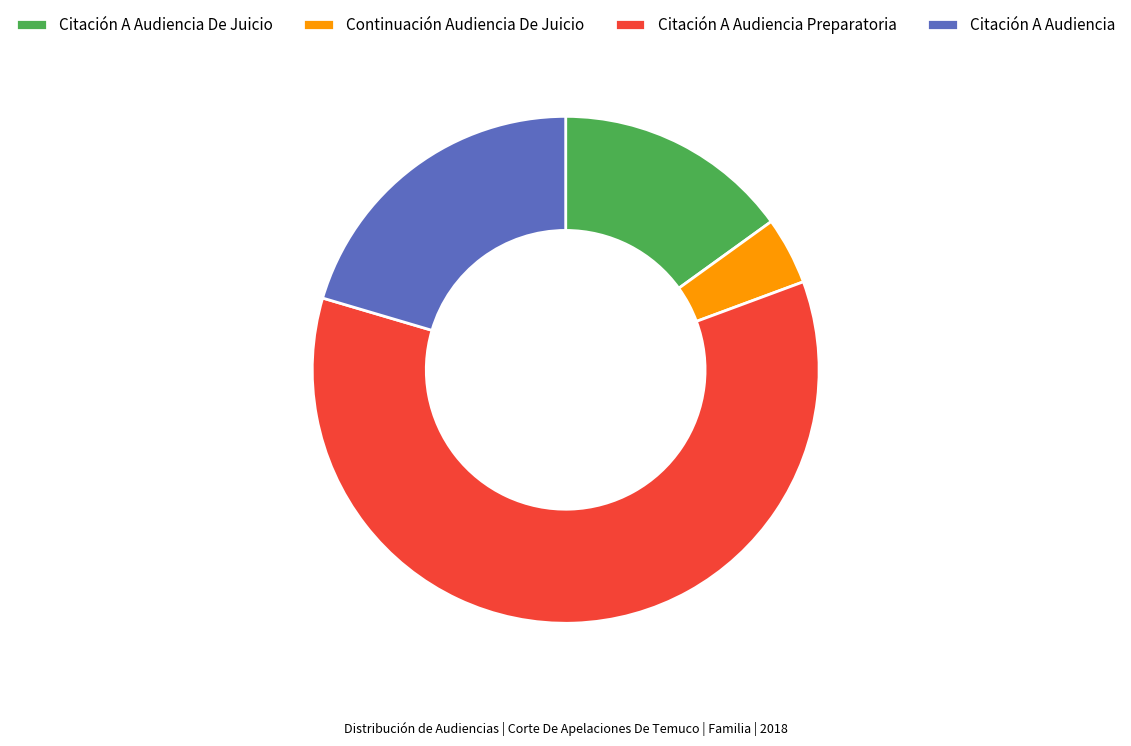

Does any single category account for the majority?

Yes